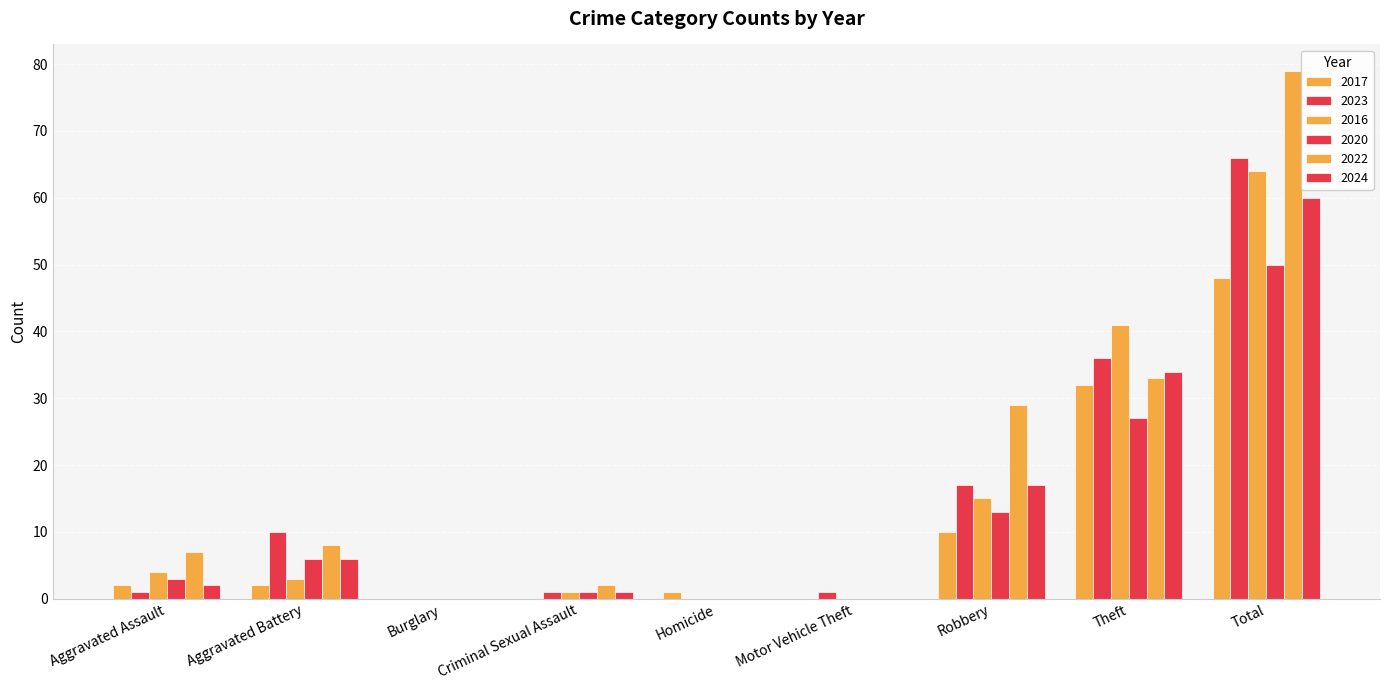

Does the chart contain stacked bars?

No